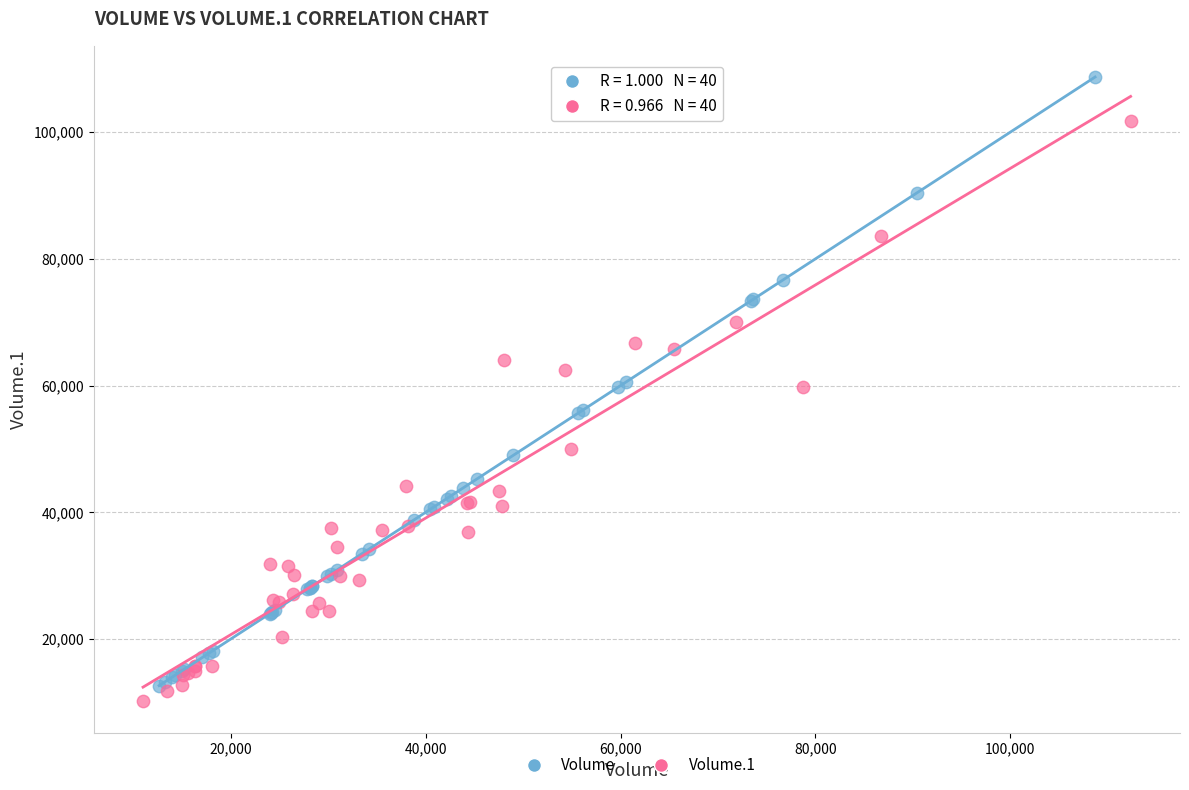

Which series contains the highest Y value?

Volume